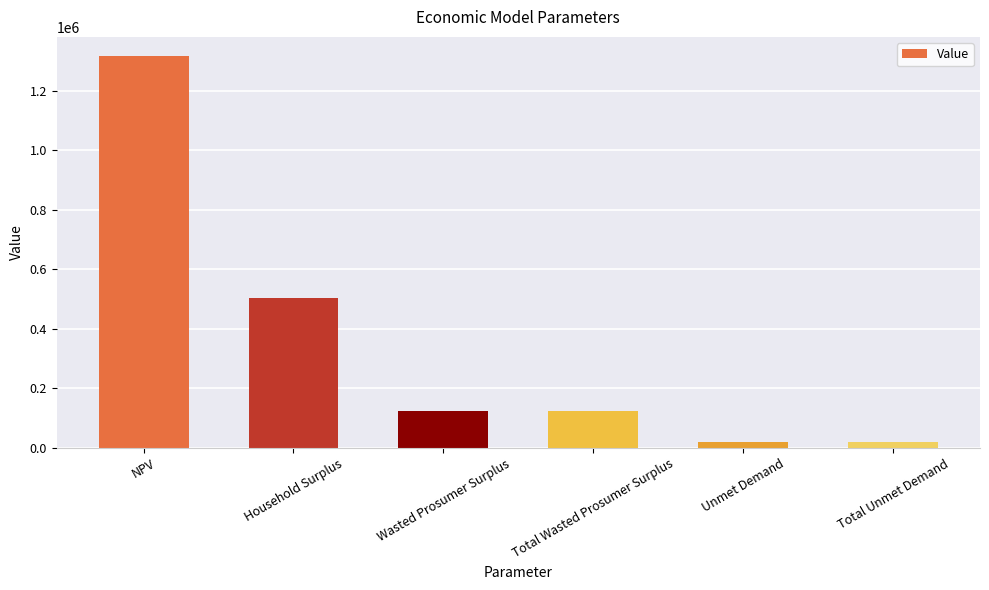

True or false: the data shows 1315163.8 at NPV.

True